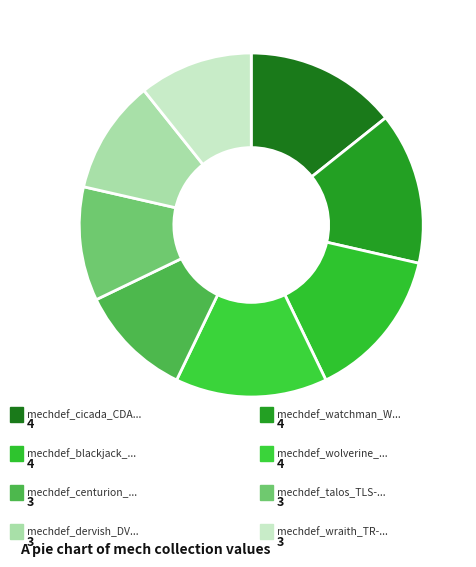

Count the number of slices in the pie.

8